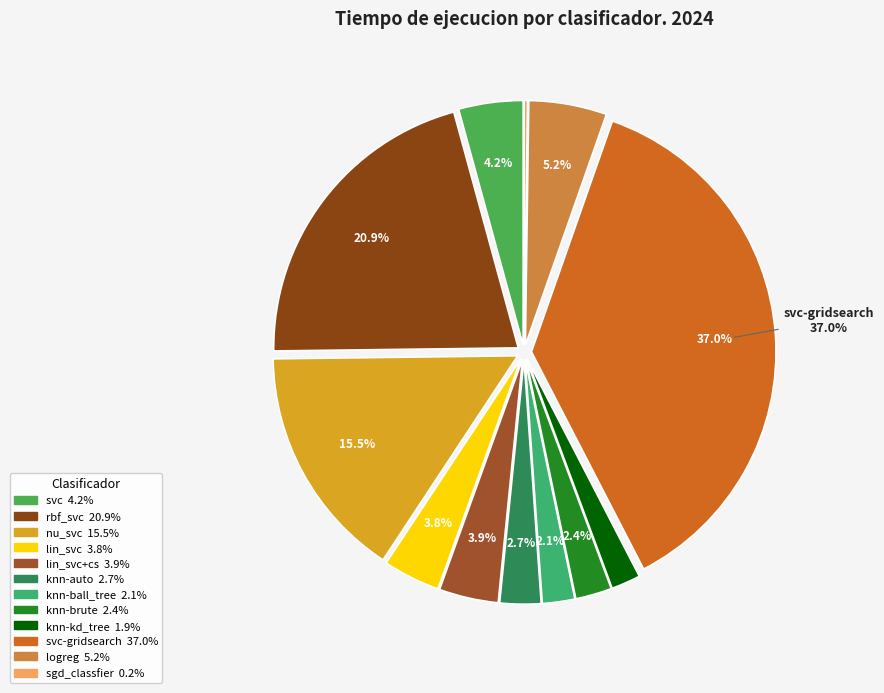

Does any single category account for the majority?

No